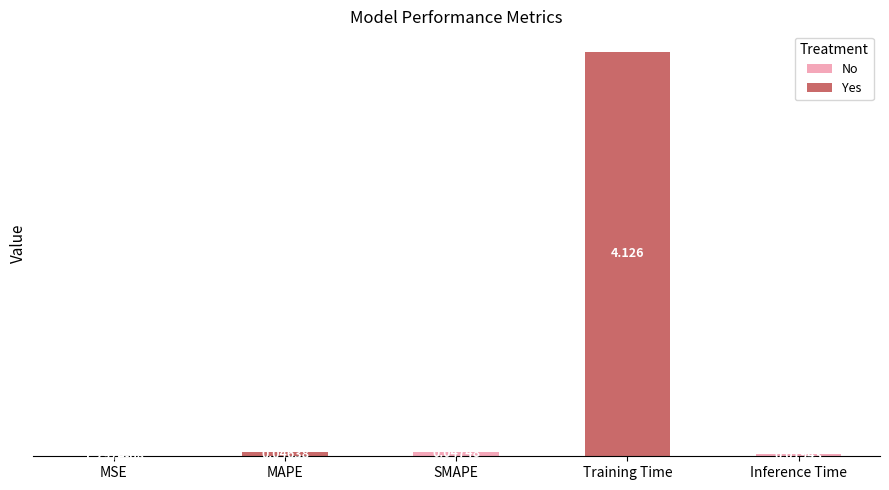

Which category has the highest value across all series?

Training Time